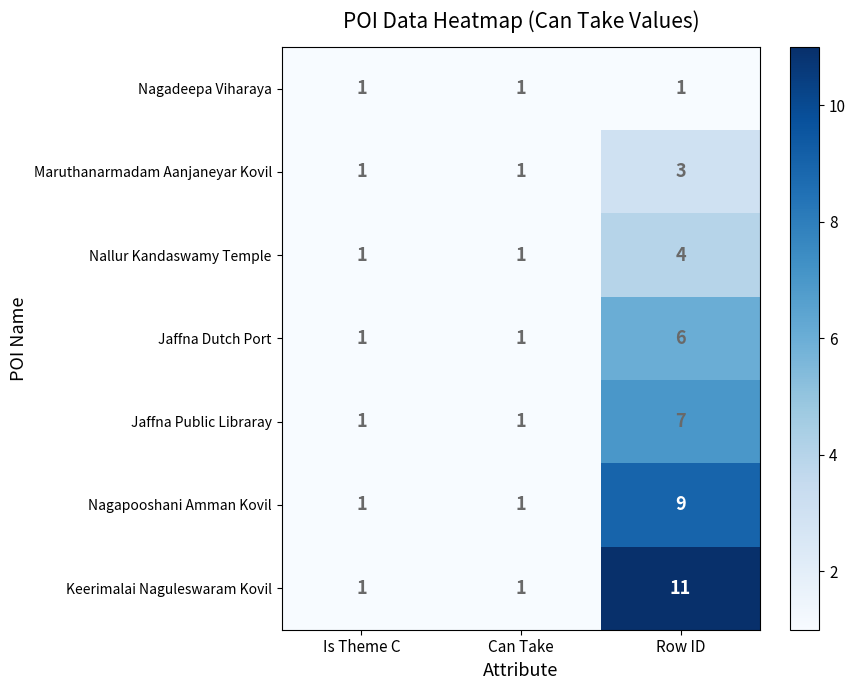

Rank the series by their maximum value, from highest to lowest.

Keerimalai Naguleswaram Kovil, Nagapooshani Amman Kovil, Jaffna Public Libraray, Jaffna Dutch Port, Nallur Kandaswamy Temple, Maruthanarmadam Aanjaneyar Kovil, Nagadeepa Viharaya